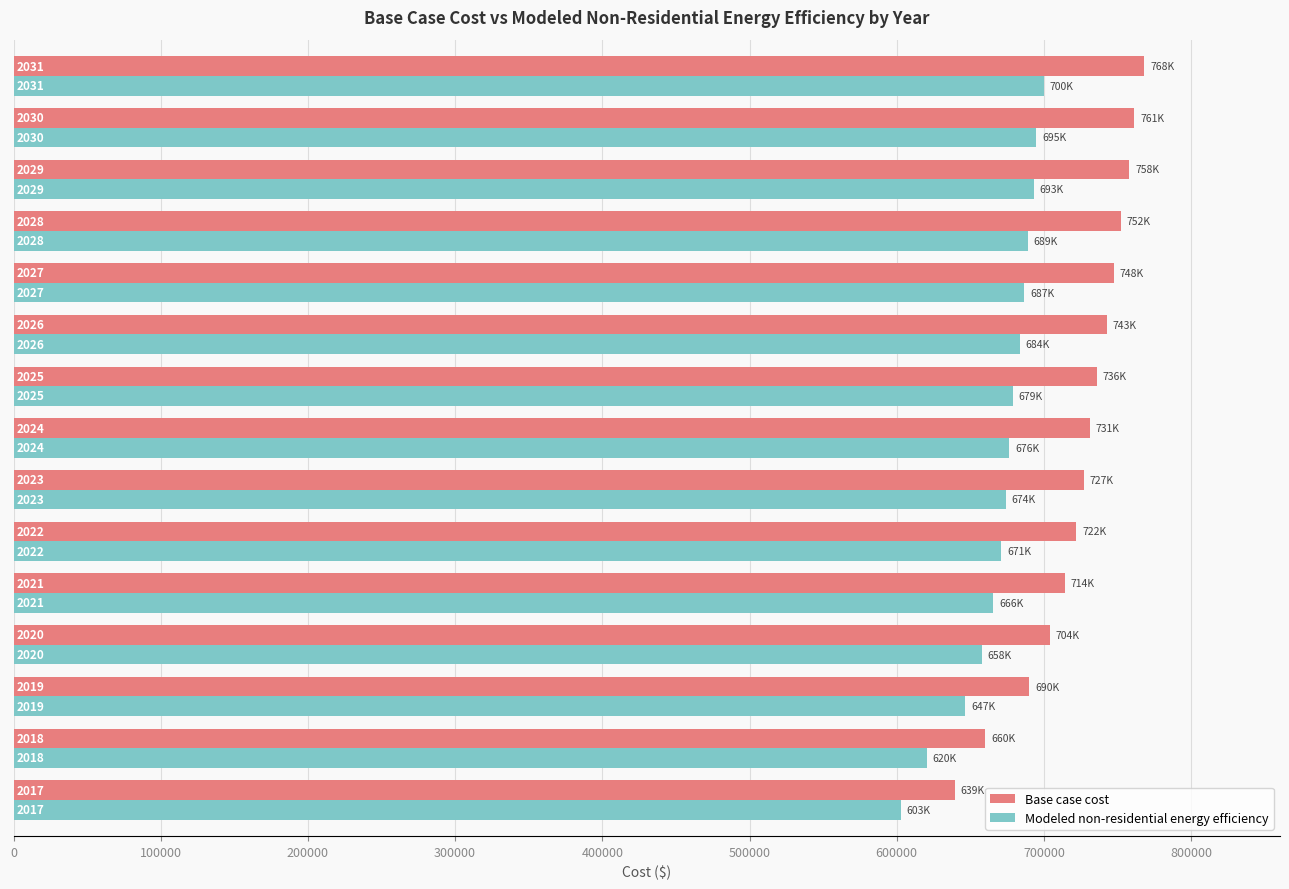

What are all the series names shown in the legend?

Base case cost, Modeled non-residential energy efficiency